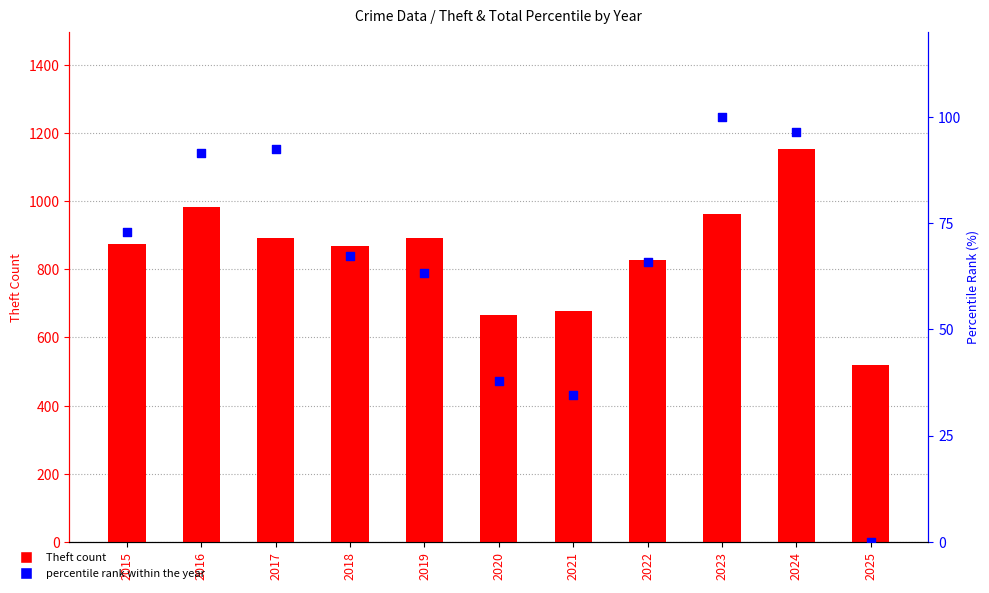

Which series reaches the minimum Y coordinate?

percentile rank within the year